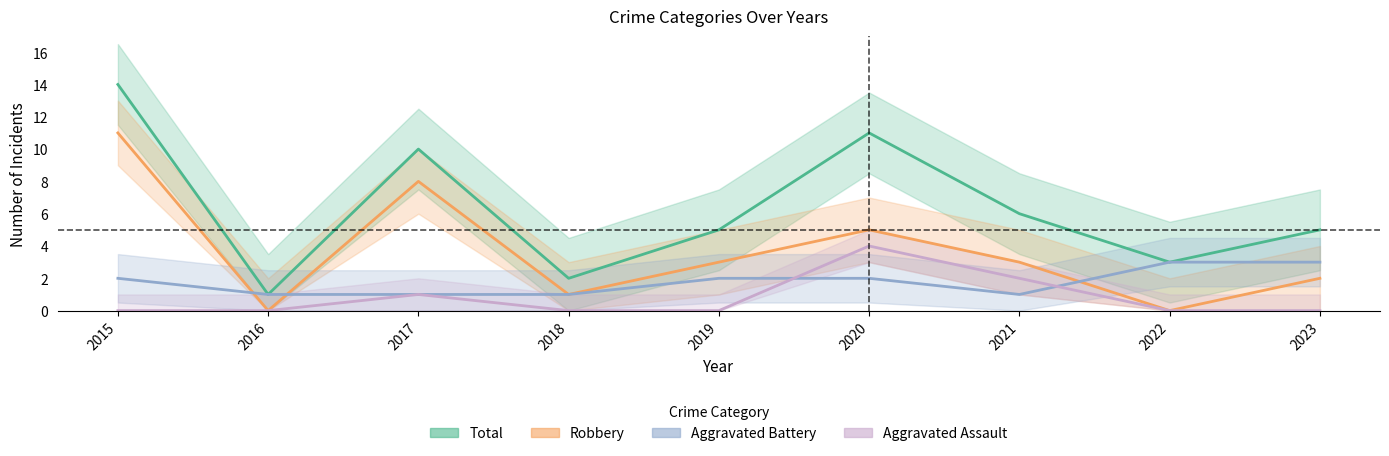

Where does the Total series first go above 5?

2015